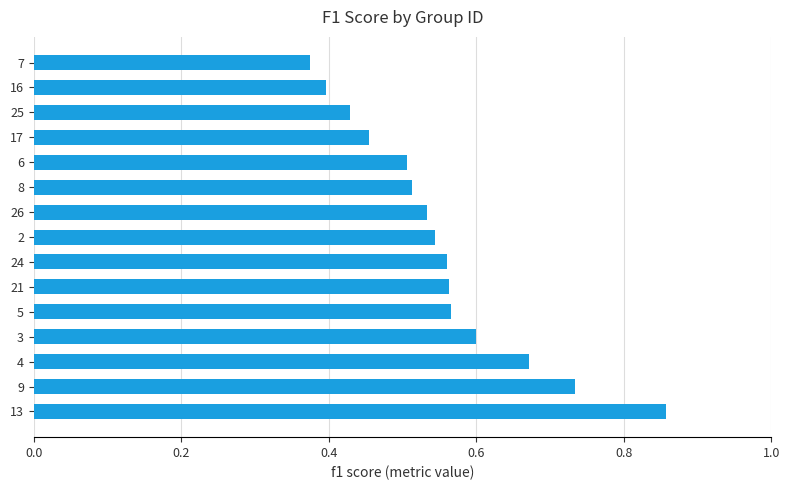

At which category does the chart reach its peak across all series?

13